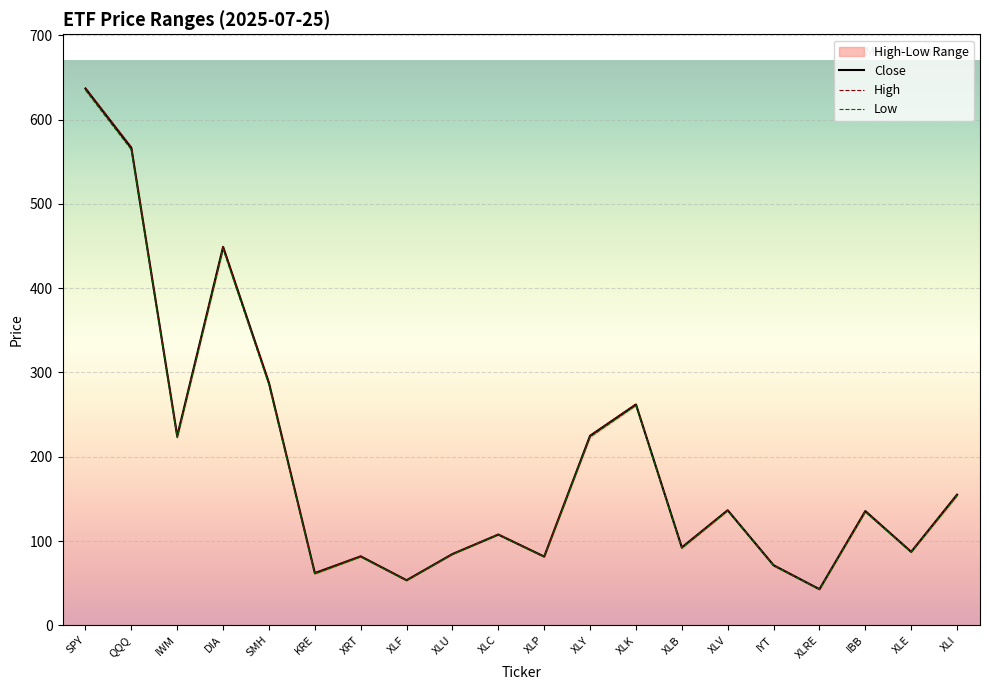

How many lines are shown in the chart?

3